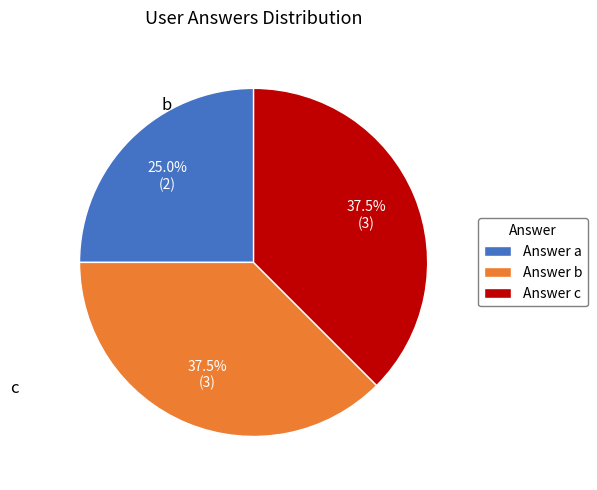

How many segments does this pie chart have?

3